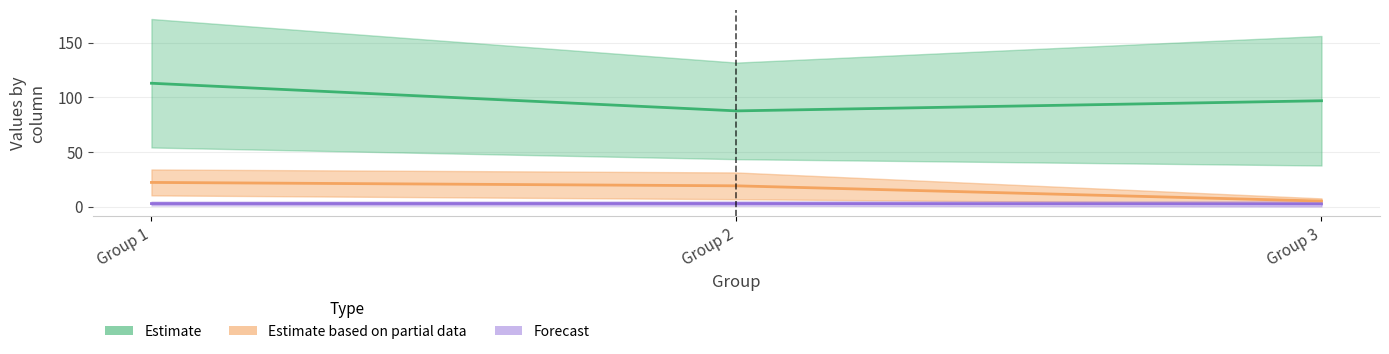

Which category has the highest value in the Estimate series?

Group 1